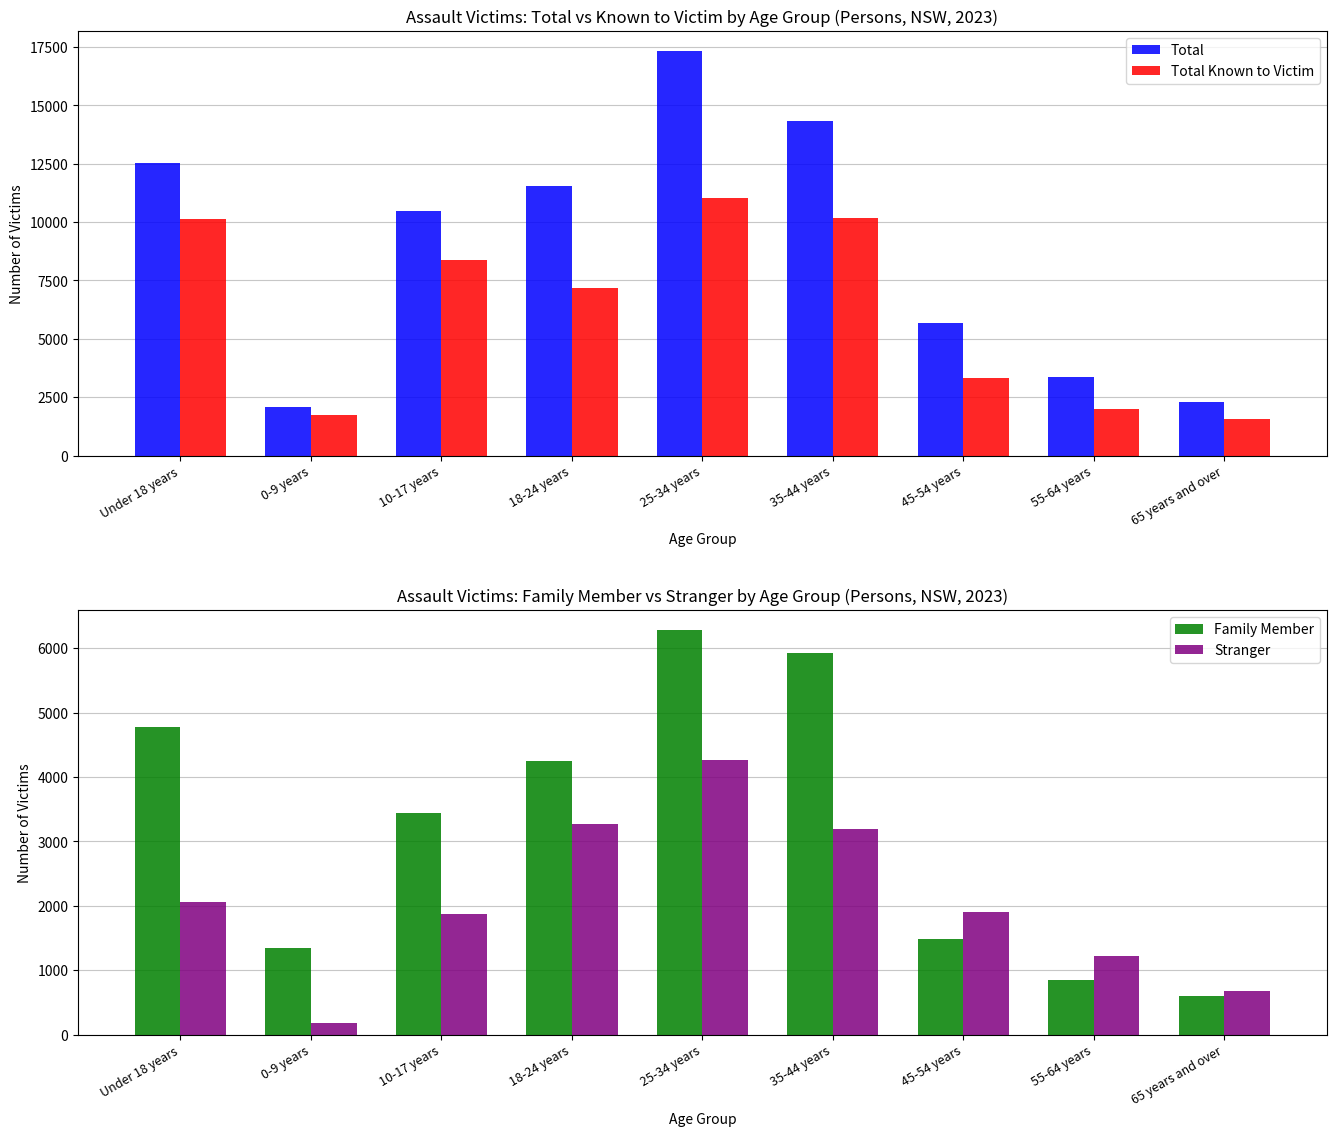

How many values in the Family Member series exceed 3439?

4